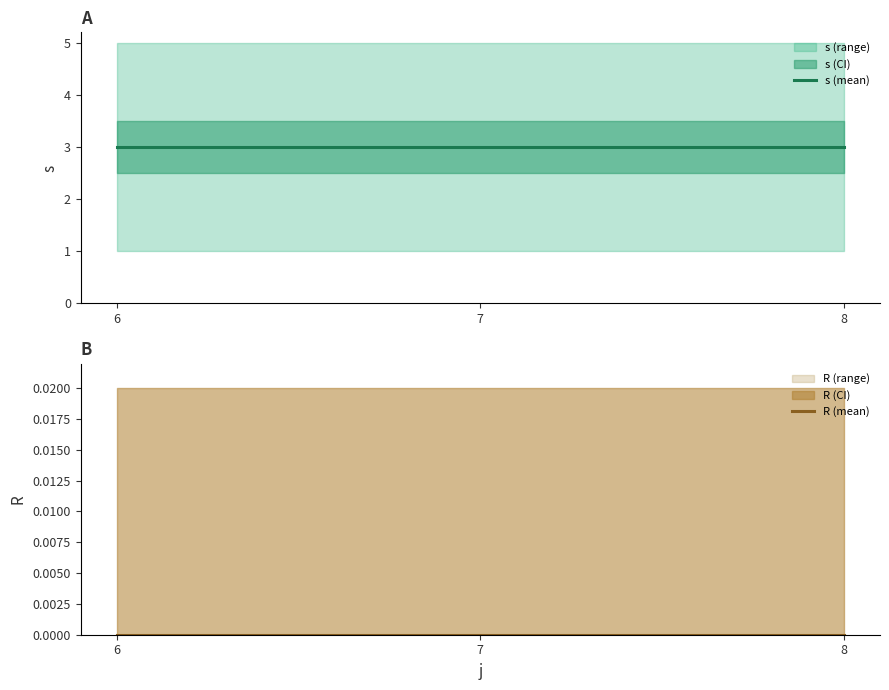

Rank the series by their average value, from highest to lowest.

s (mean), R (mean)